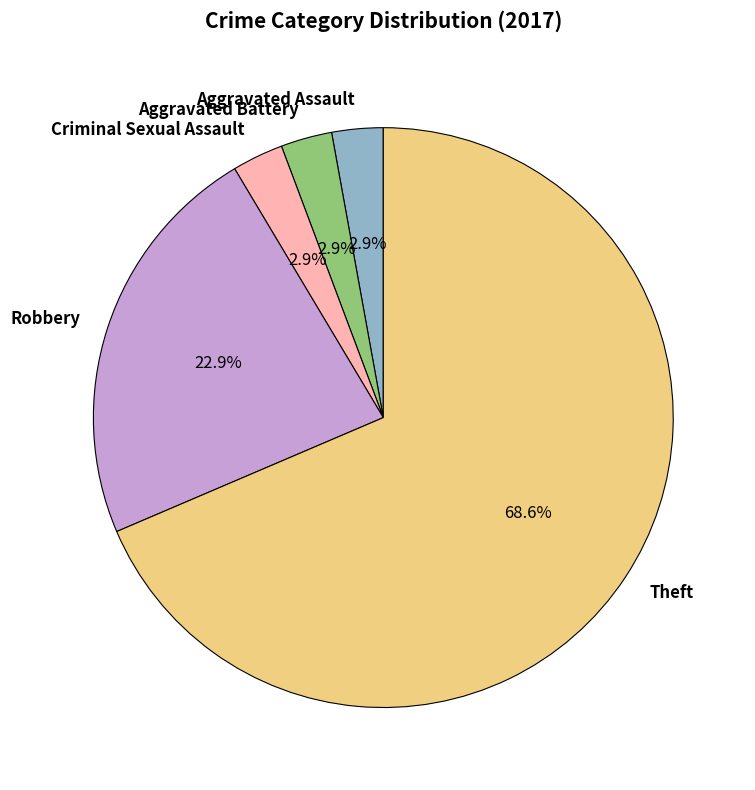

How many segments does this pie chart have?

5